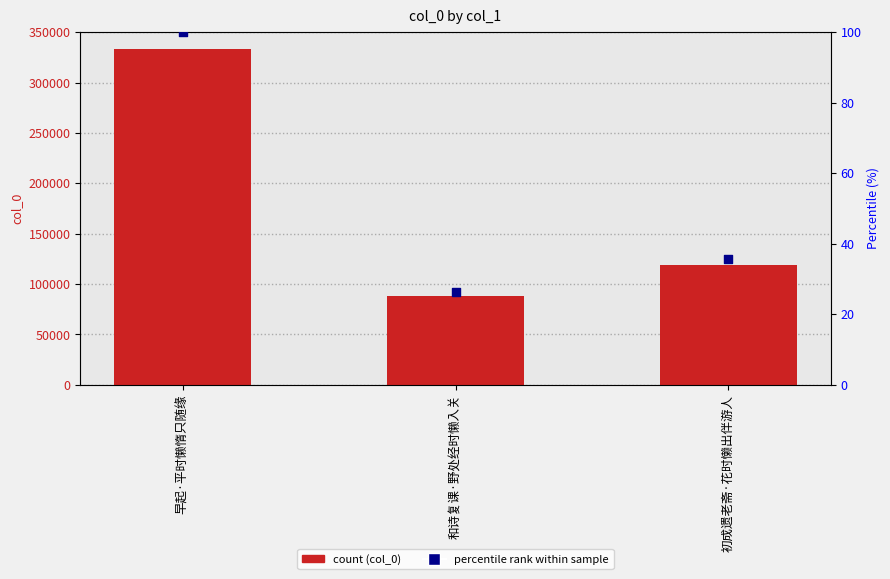

At which category is the sum across all series the highest?

早起·平时懒惰只随缘